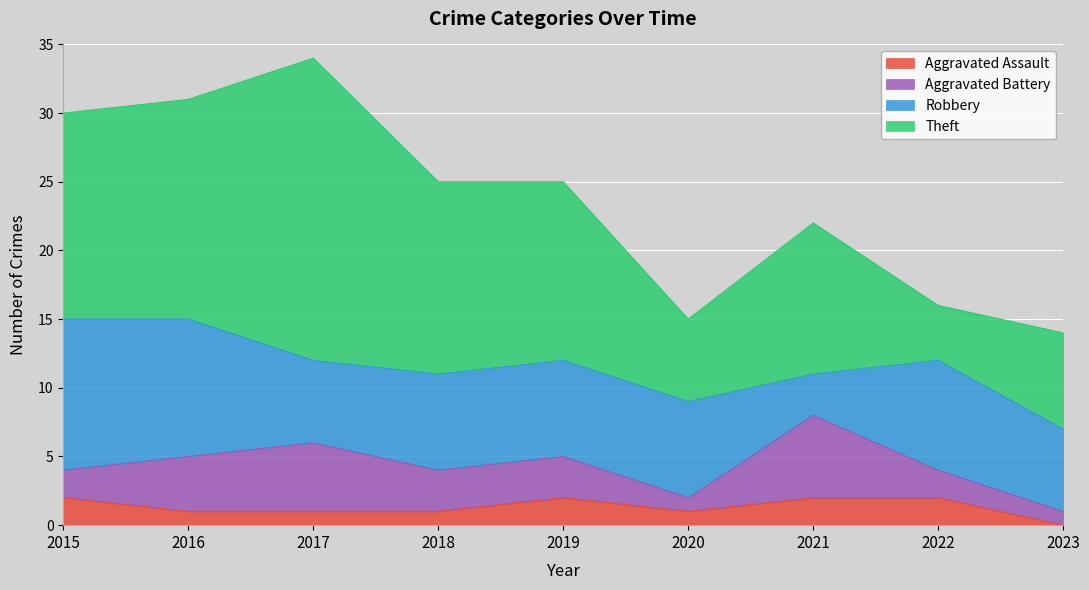

The value of Aggravated Battery at 2022 is 1. True or false?

False